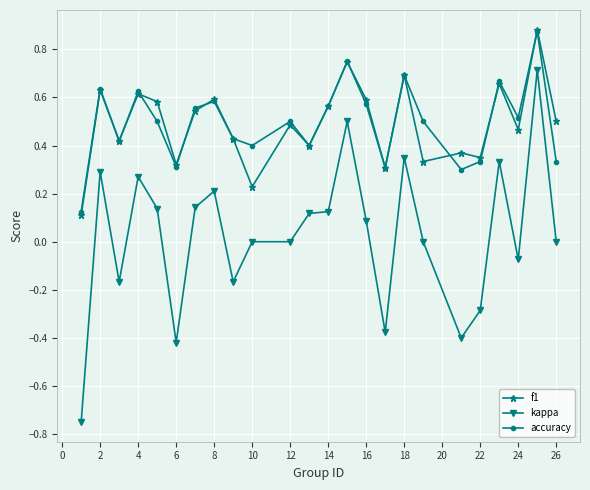

Which series has the largest range (max minus min)?

kappa